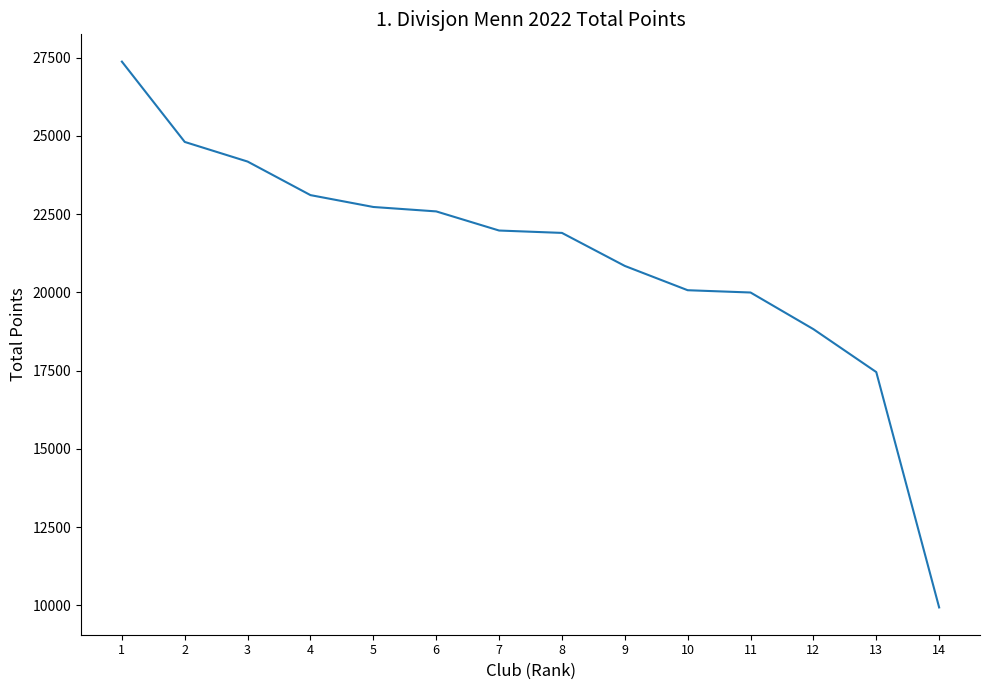

The value at 14 is 9935. True or false?

True